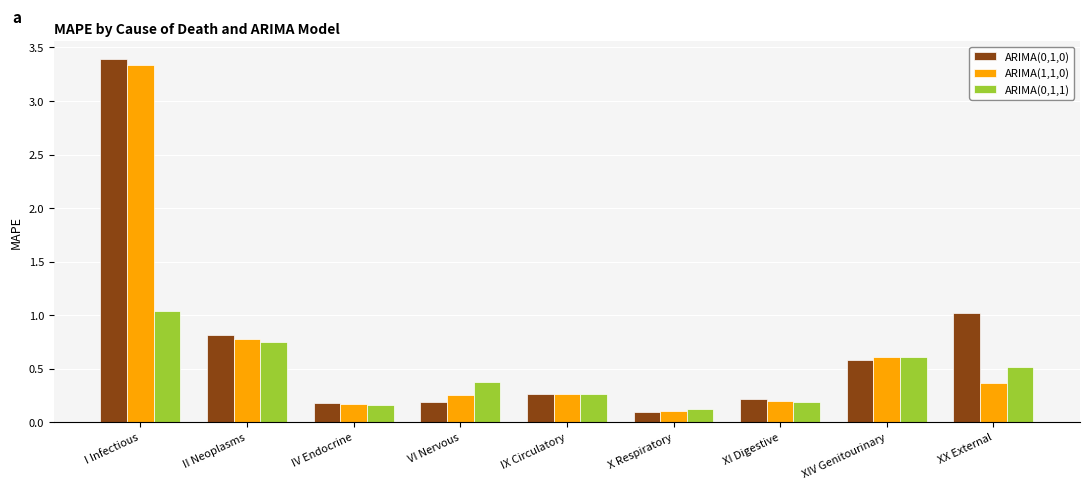

How many bars are there in total?

27